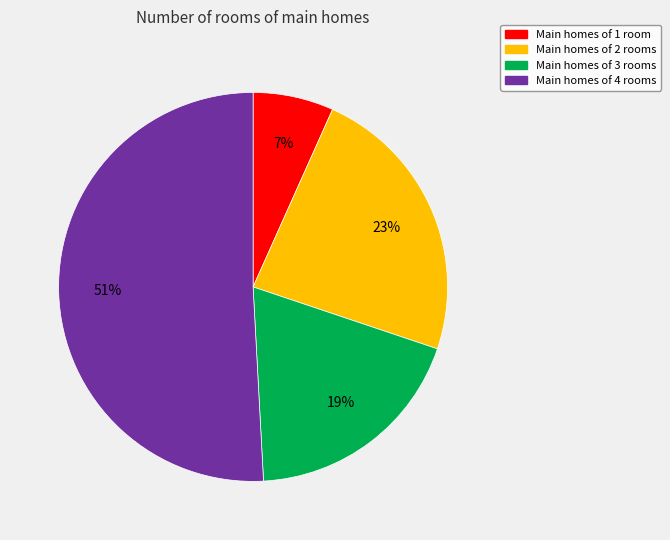

Count the number of slices in the pie.

4